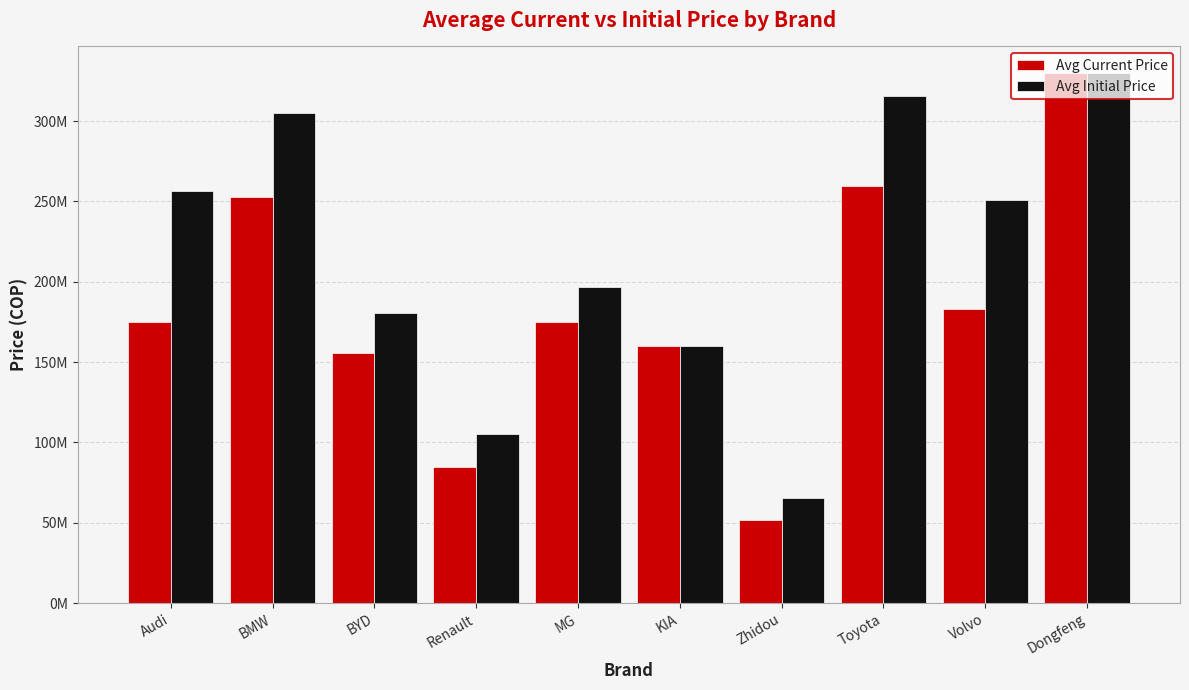

Are the bars horizontal?

No